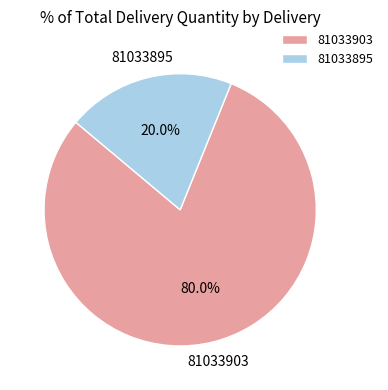

To the nearest percent, what portion does 81033895 represent?

20%